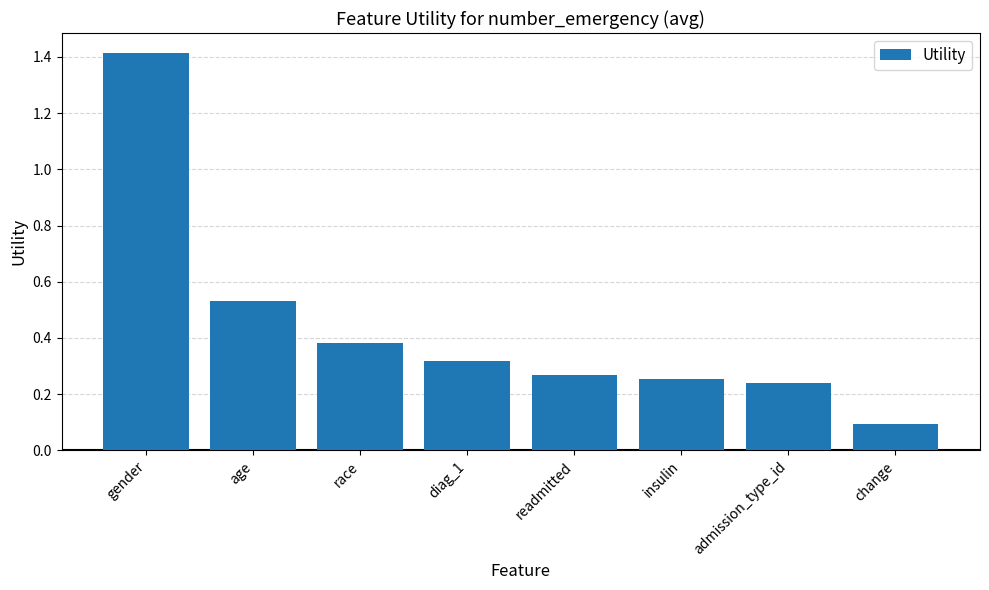

What is the difference between the maximum and second lowest values?

1.2